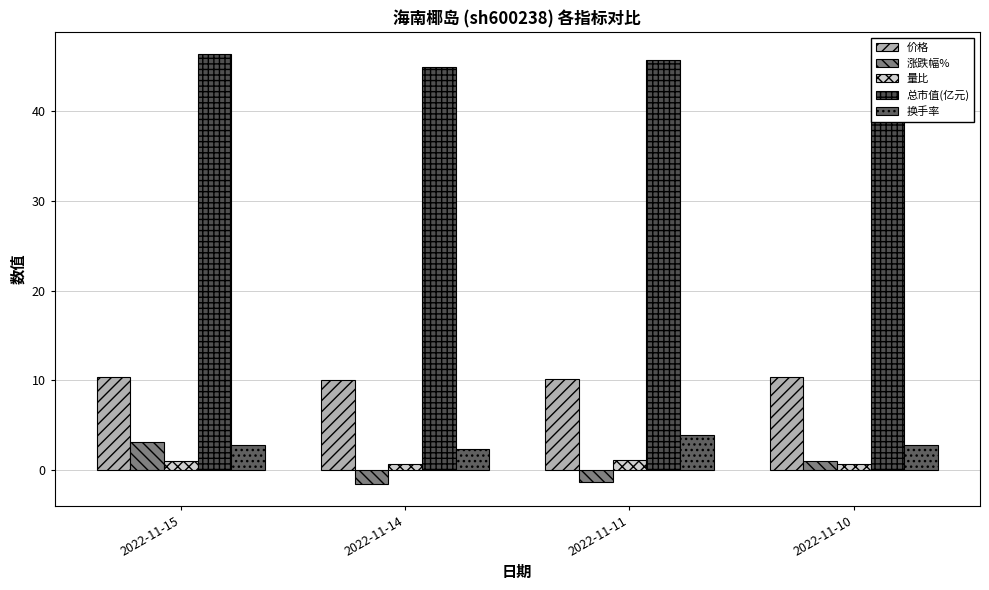

What are all the series names shown in the legend?

价格, 涨跌幅%, 量比, 总市值(亿元), 换手率